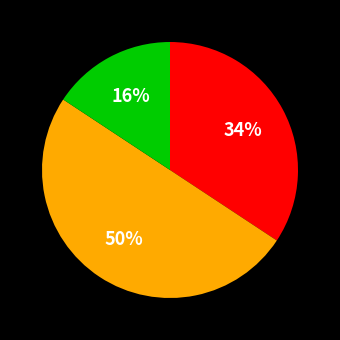

To the nearest percent, what is the difference between the largest and smallest slice percentages?

34%